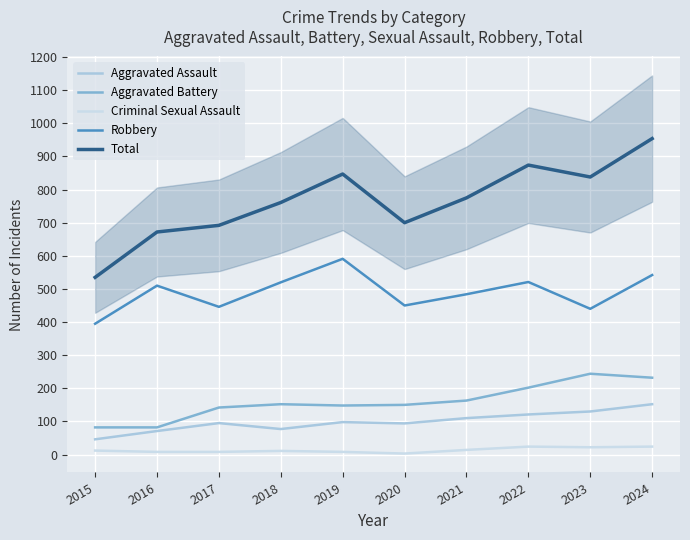

Where does the Total series first go above 775?

2019